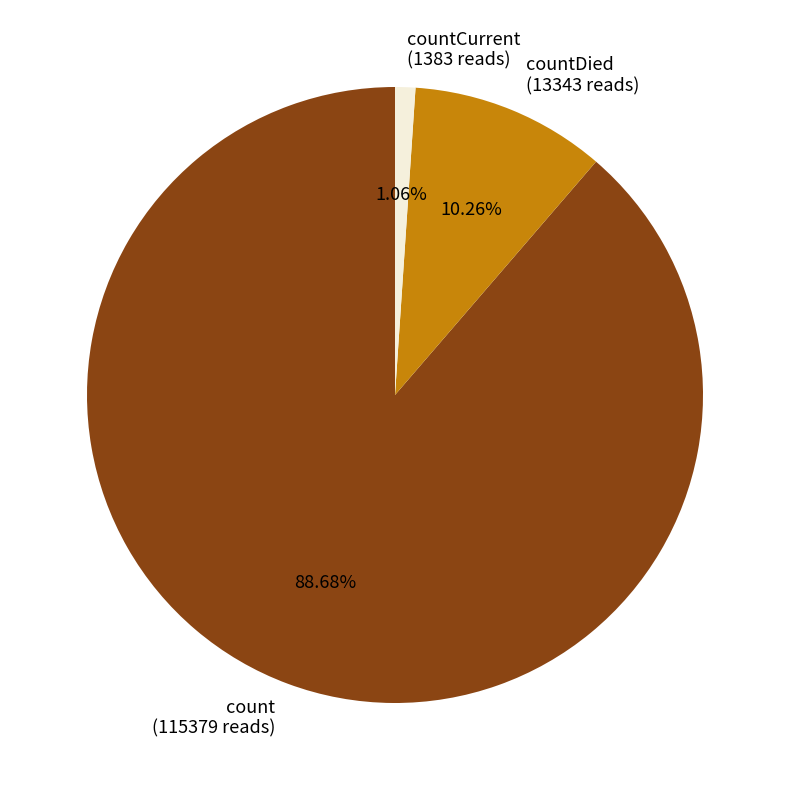

Which category accounts for the majority?

count (115379 reads)